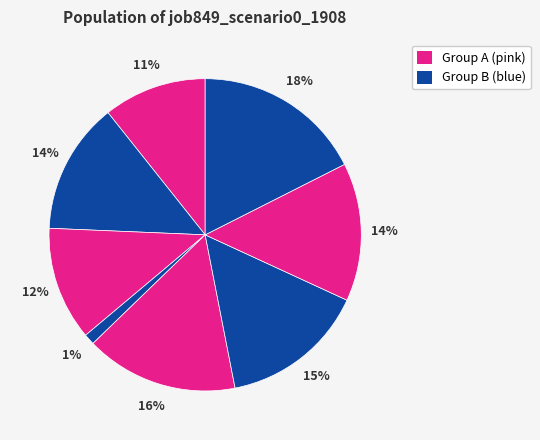

How many segments does this pie chart have?

8